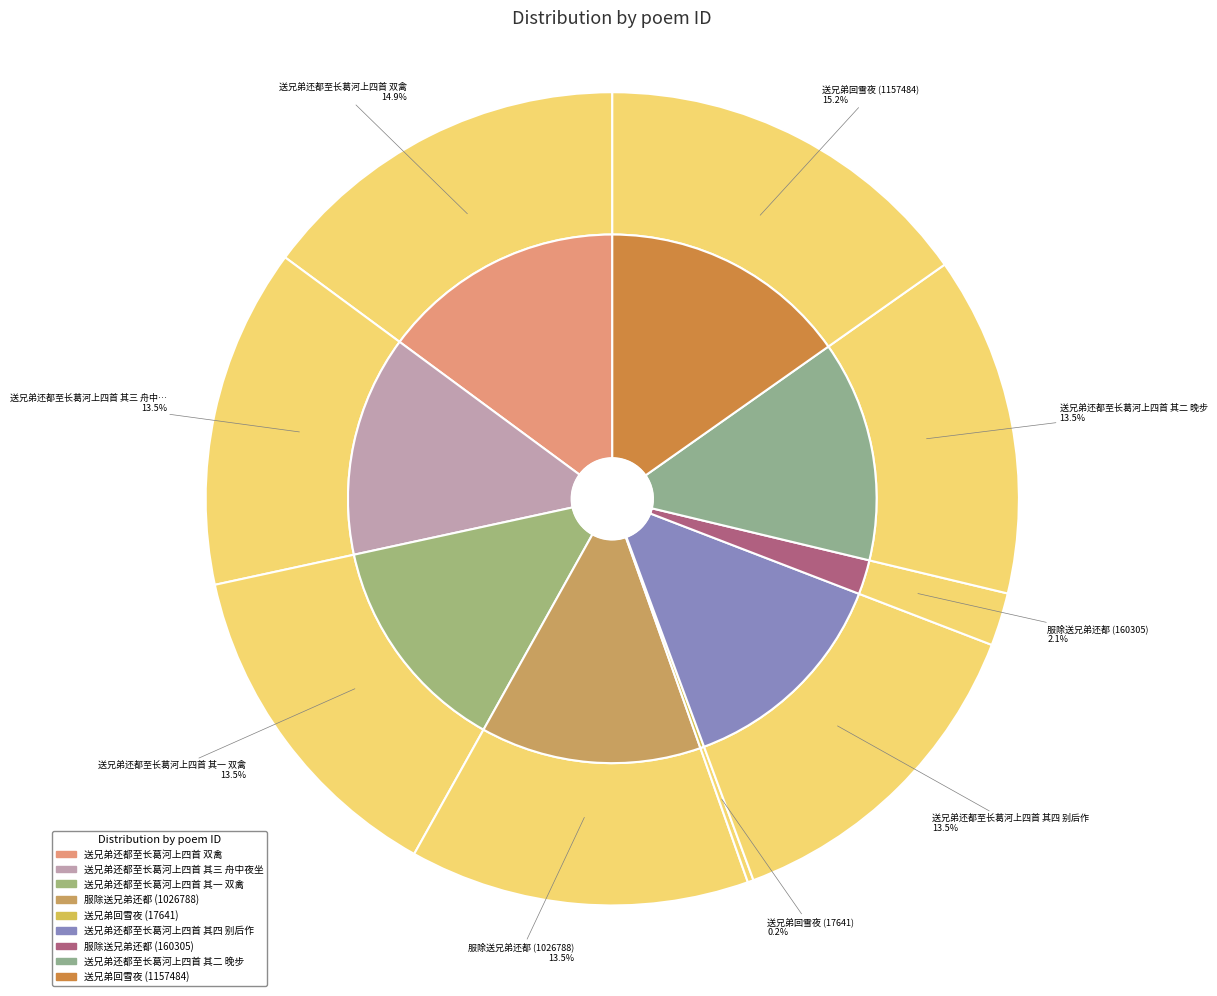

Which slice is the smallest?

送兄弟回雪夜 (17641)